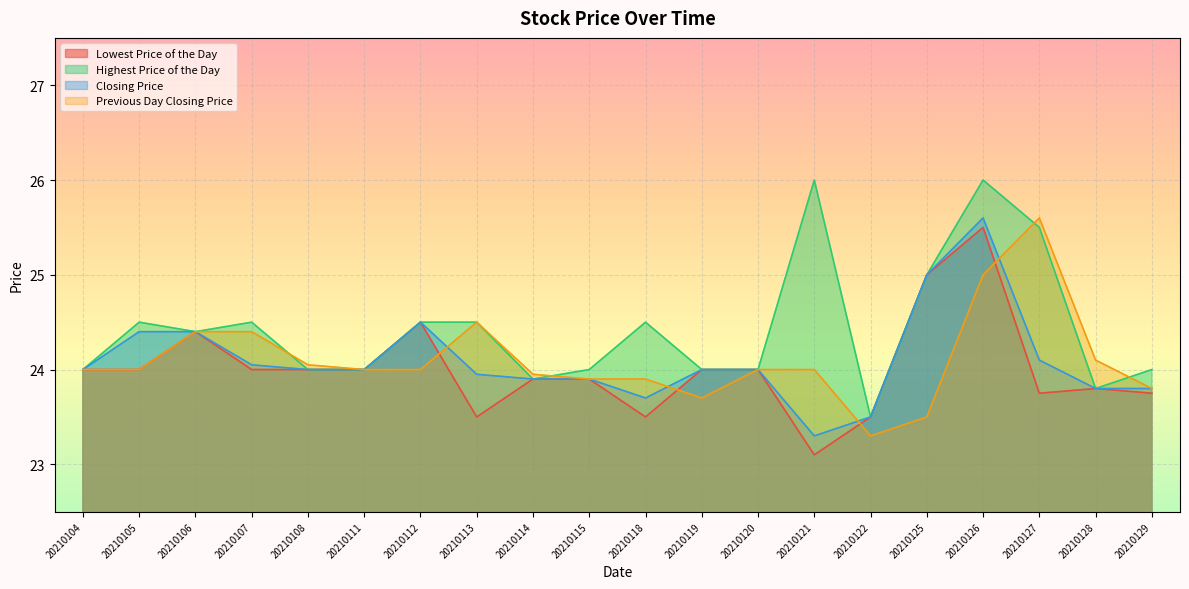

What is the sum of all Previous Day Closing Price values?

482.1